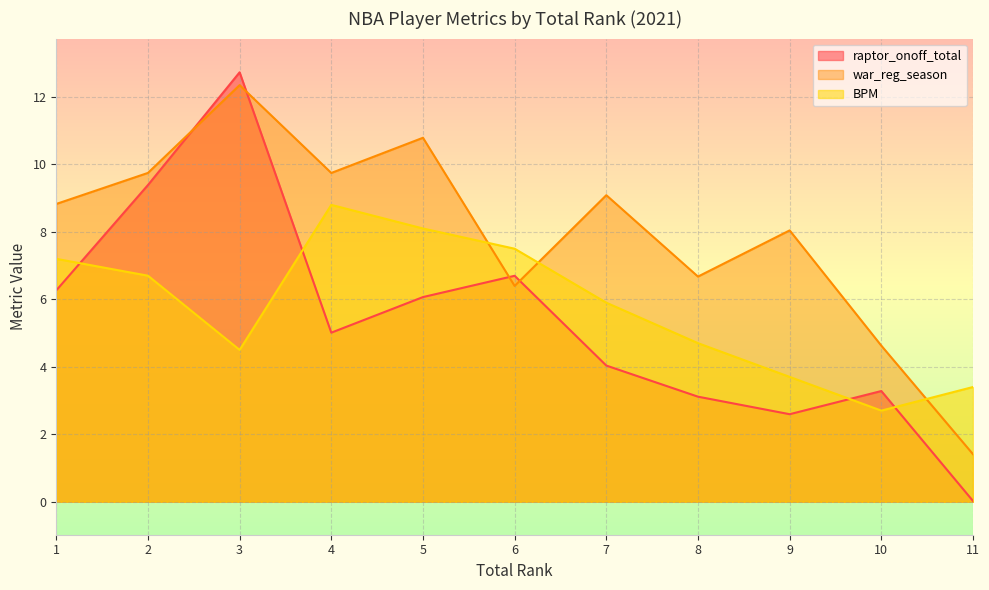

What are all the series names shown in the legend?

raptor_onoff_total, war_reg_season, BPM